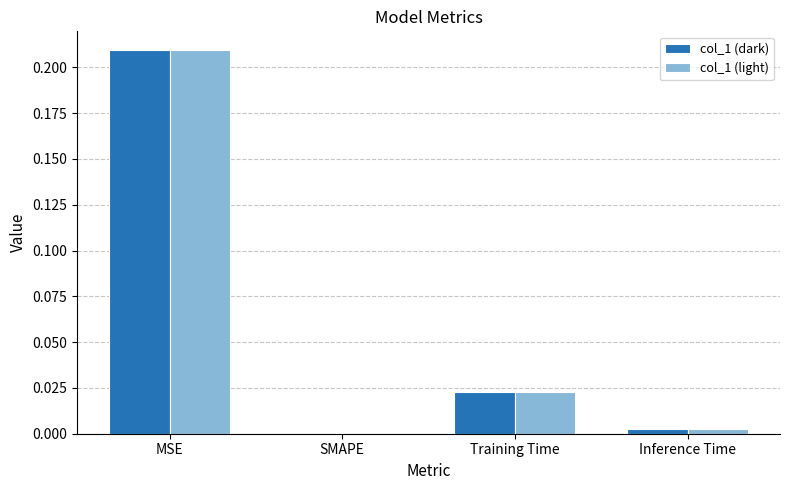

Is it true that col_1 (dark) equals 0.0 at Training Time?

True